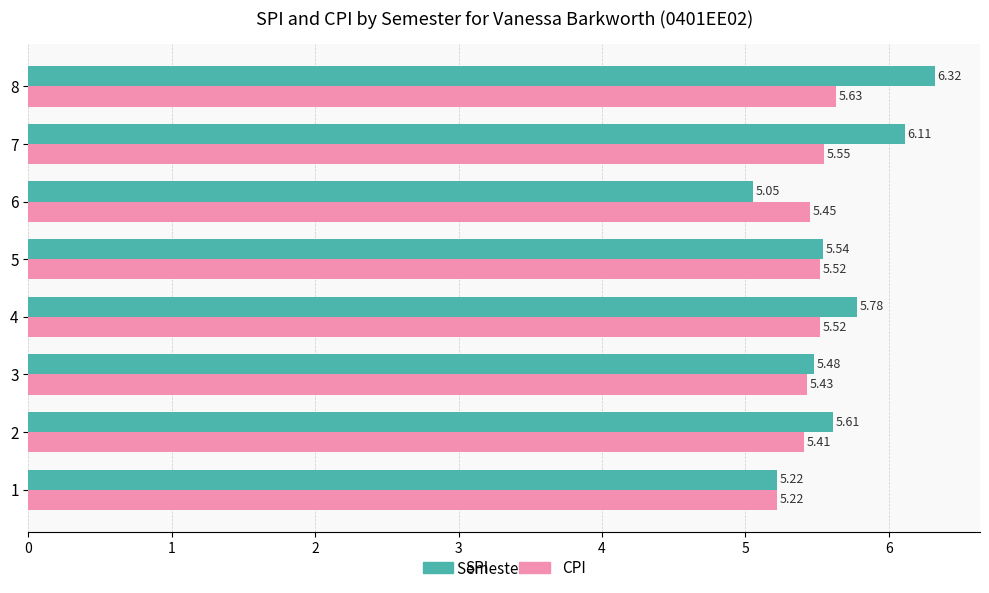

What is the difference between the SPI values at 1 and 4?

0.6